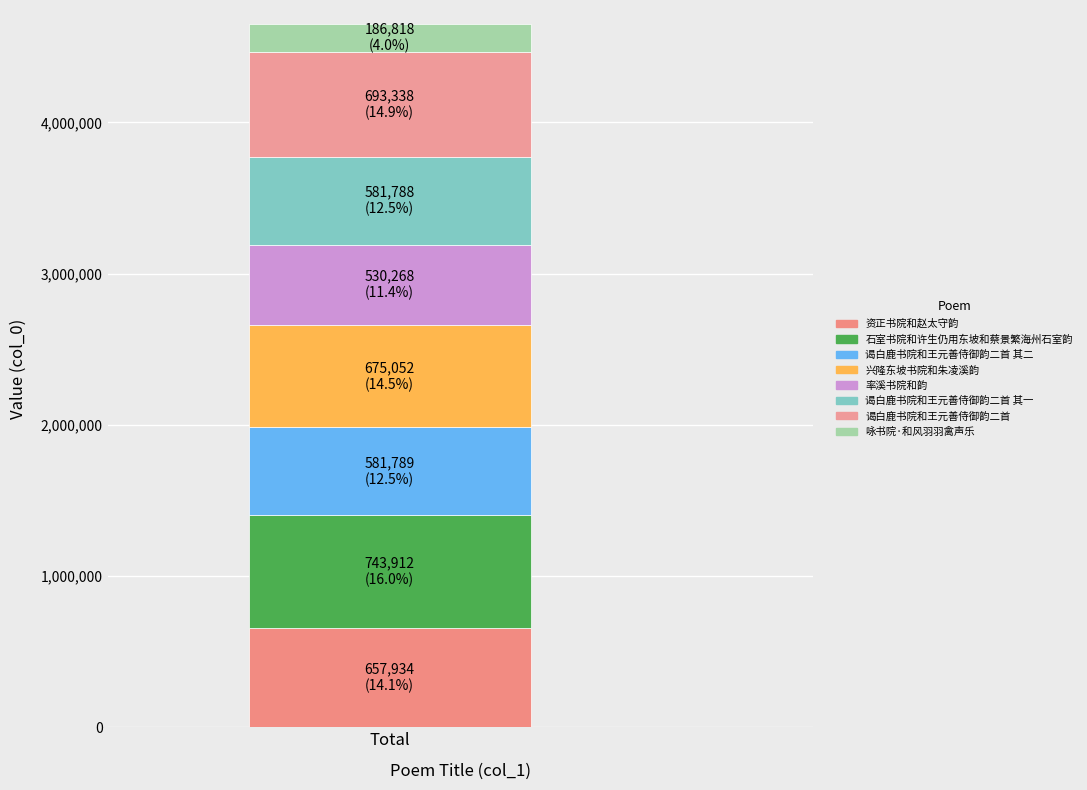

Does the chart contain stacked bars?

Yes